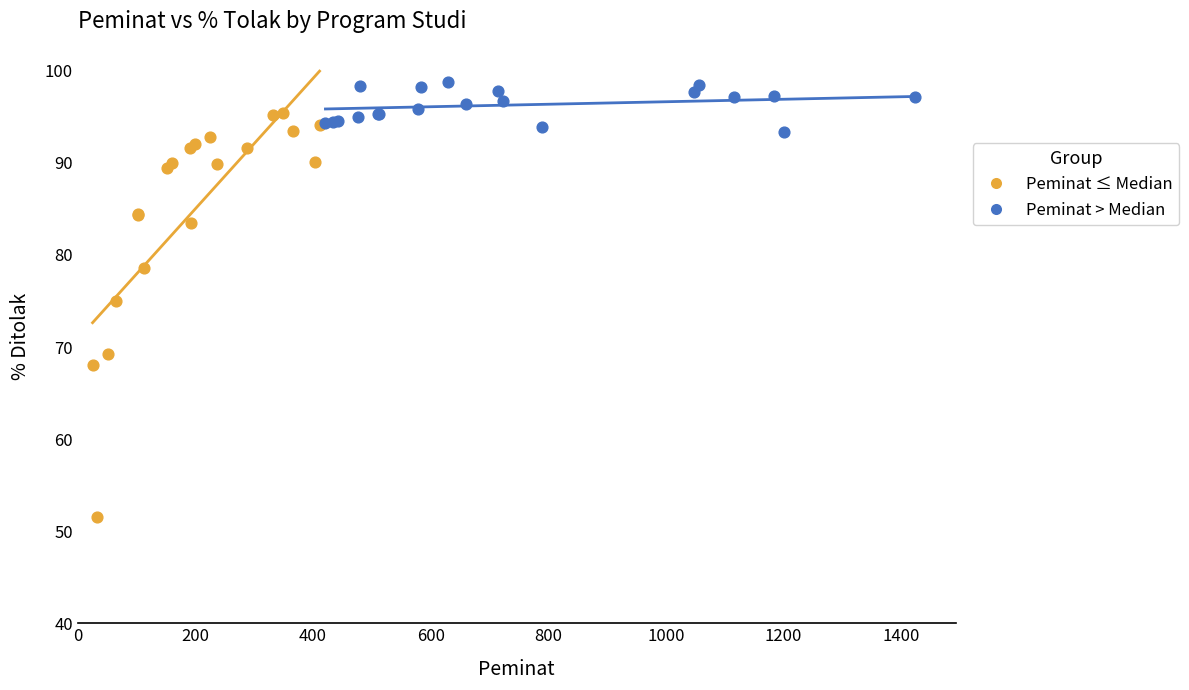

What are all the series names shown in the legend?

Peminat ≤ Median, Peminat > Median